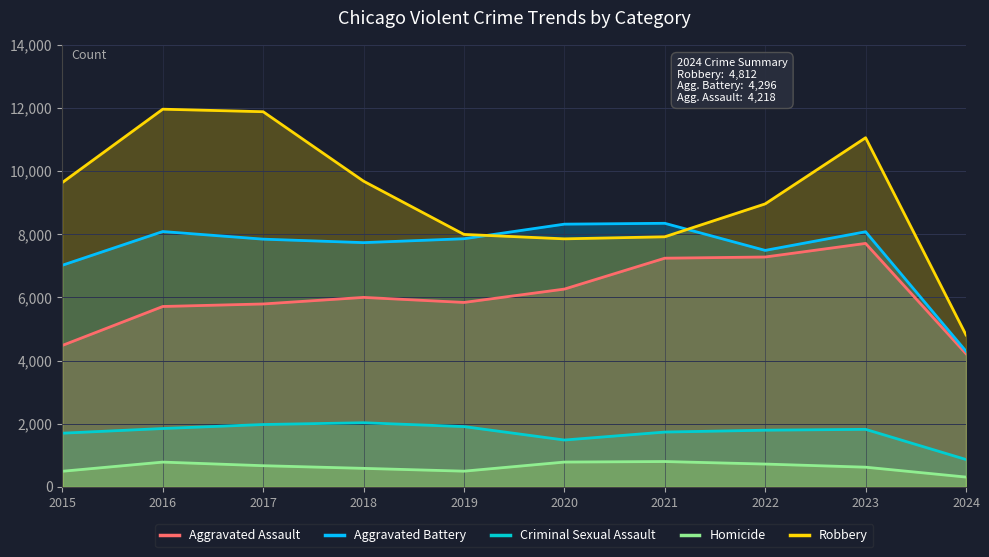

What is the minimum value for Criminal Sexual Assault?

868